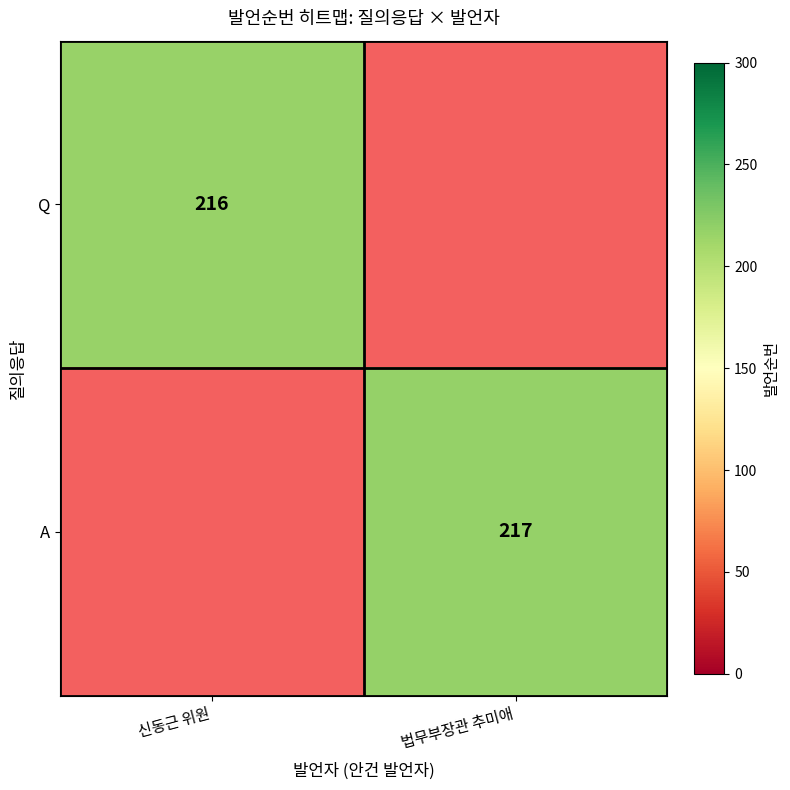

True or false: Q has a value of 287.7 at 신동근 위원.

False